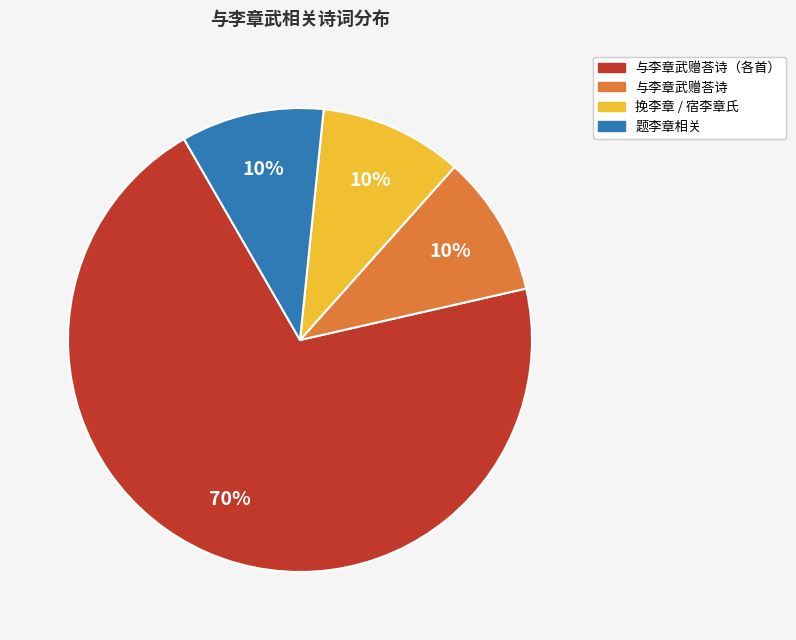

Is there any slice that represents more than half of the pie?

Yes